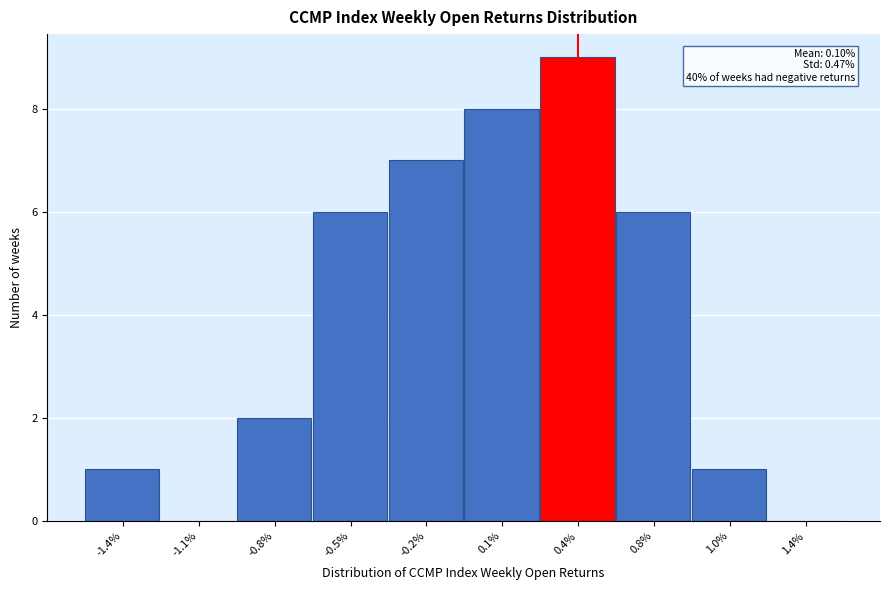

Reading right to left, what are all the values shown in this chart?

1.4%=0	1.0%=1	0.8%=6	0.4%=9	0.1%=8	-0.2%=7	-0.5%=6	-0.8%=2	-1.1%=0	-1.4%=1